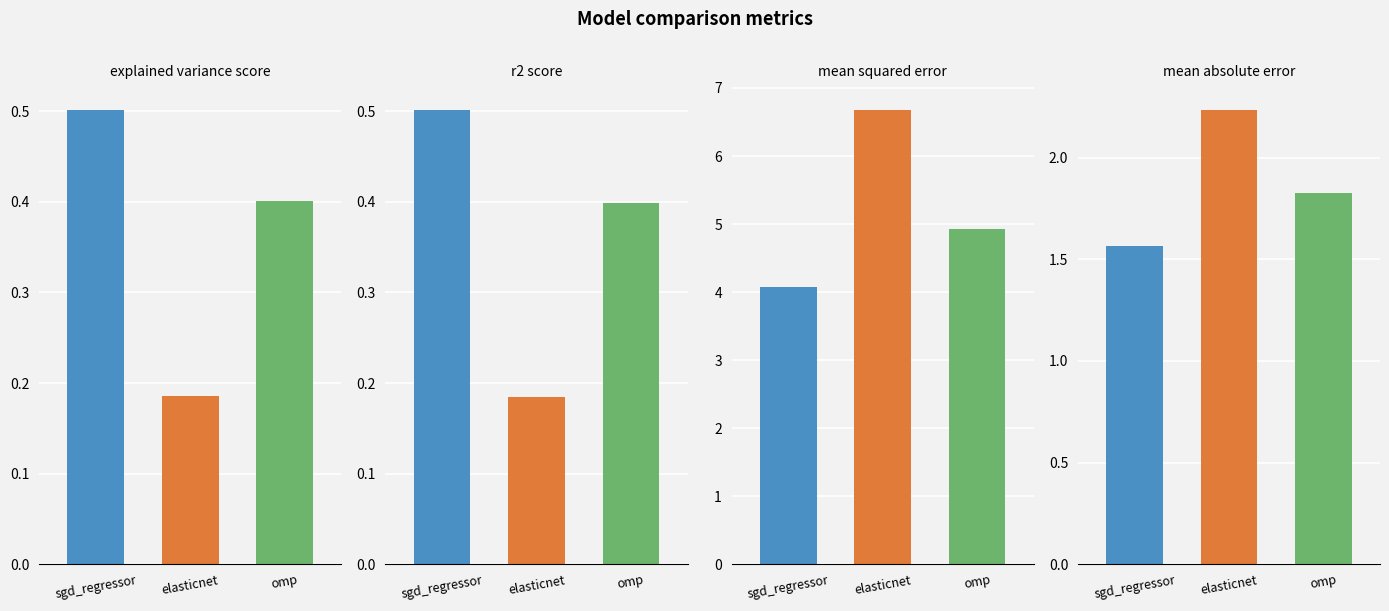

Rank the series by their maximum value, from lowest to highest.

r2_score, explained_variance_score, mean_absolute_error, mean_squared_error